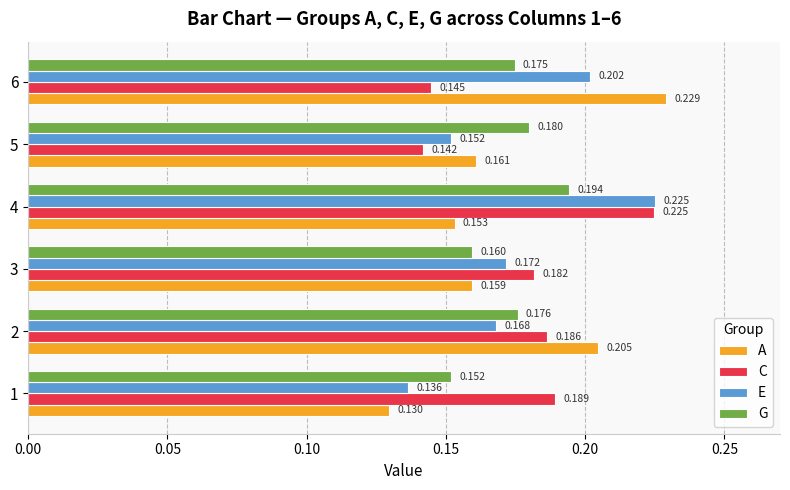

At how many categories does at least one series exceed 0?

6